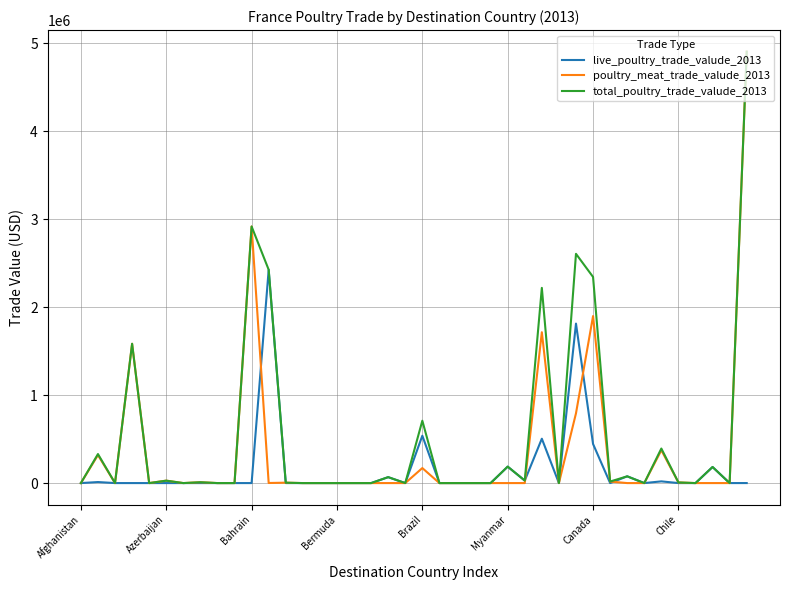

Rank the series by their average value, from highest to lowest.

total_poultry_trade_valude_2013, poultry_meat_trade_valude_2013, live_poultry_trade_valude_2013